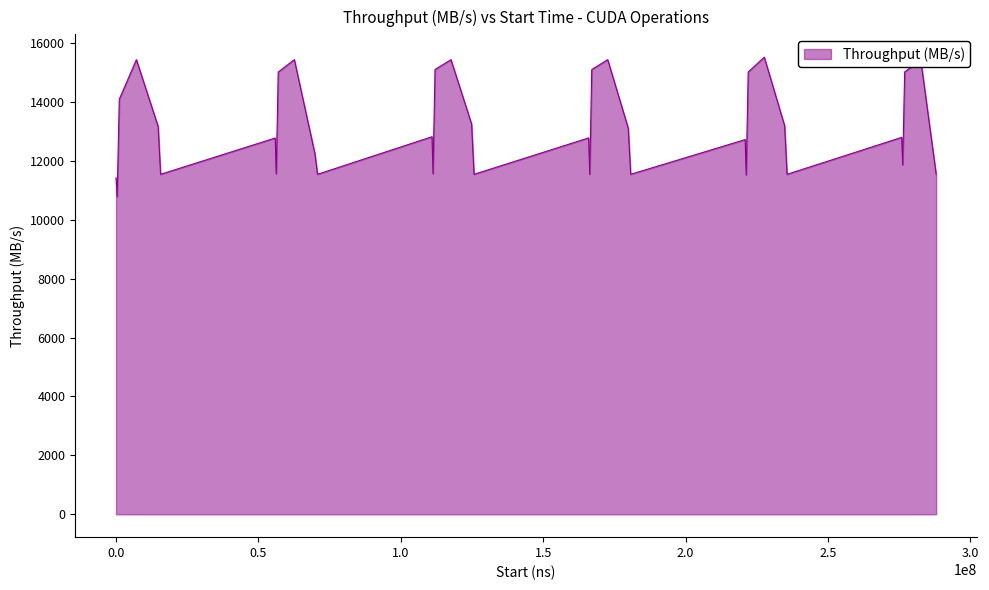

What is the minimum value shown in the chart?

10786.7